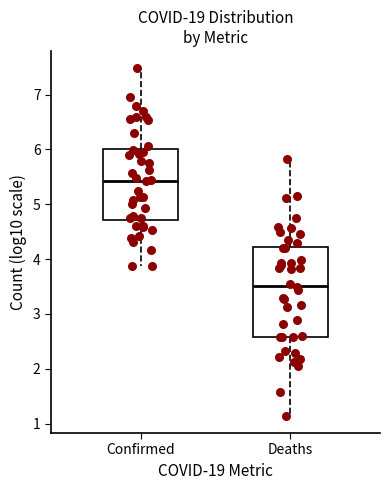

Where does the lower whisker of the box for Confirmed end on the y-axis? The values are not printed on the chart, so give them approximately, as read against the axis.

3.9